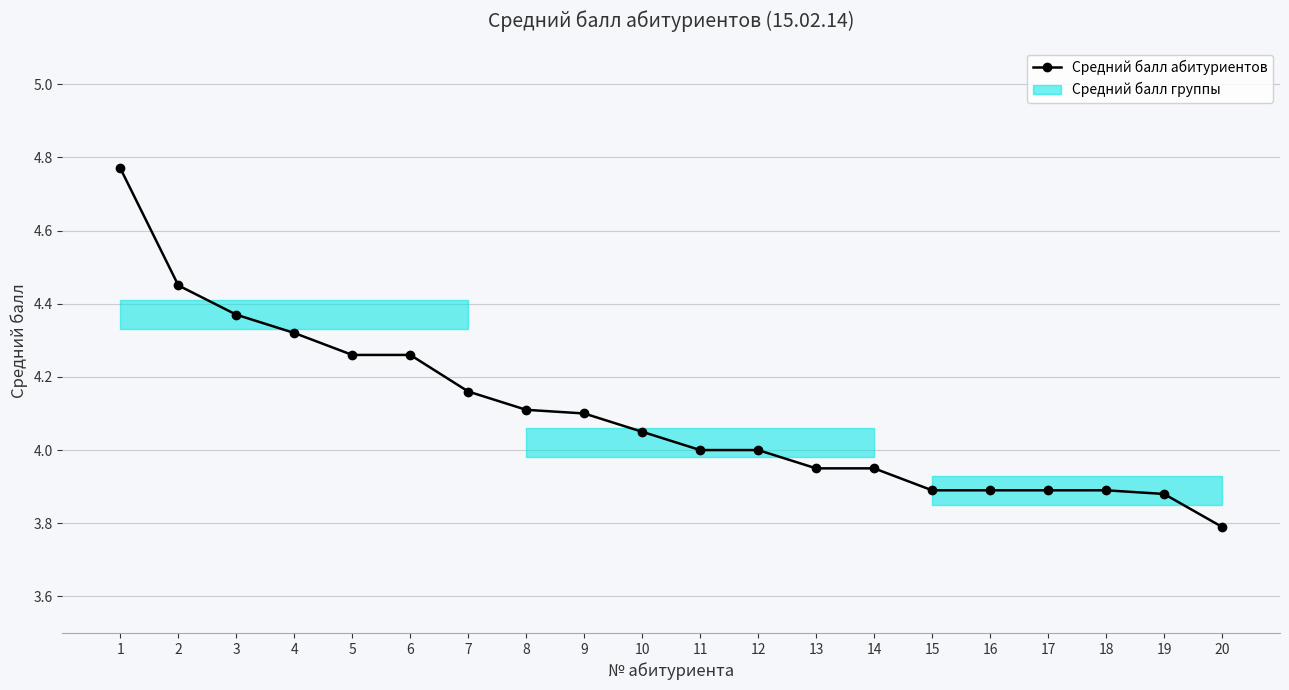

How many lines are shown in the chart?

1